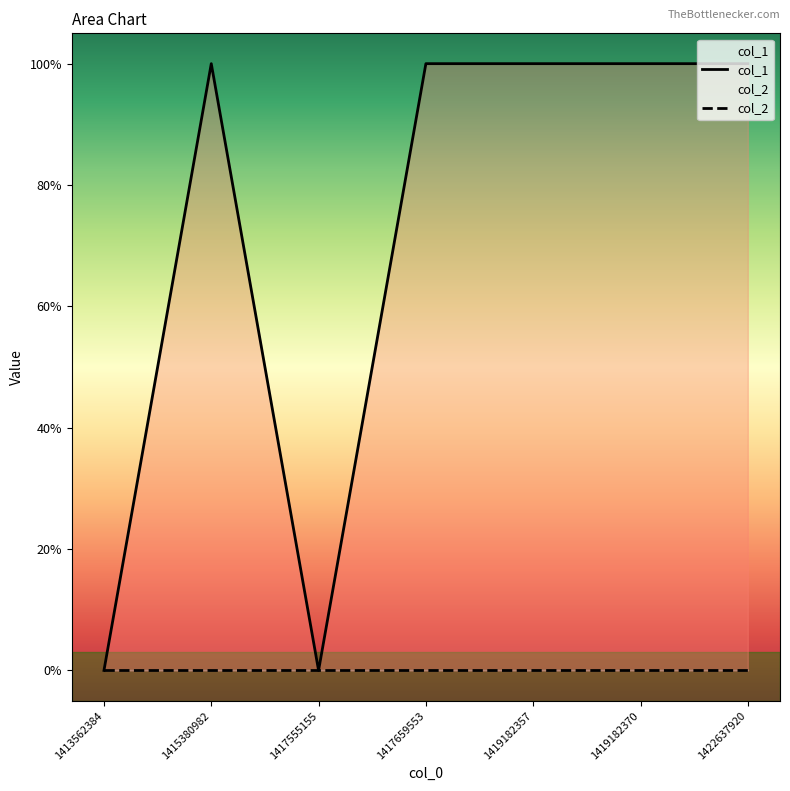

Which series changed the most between 1419182370 and 1422637920?

col_1